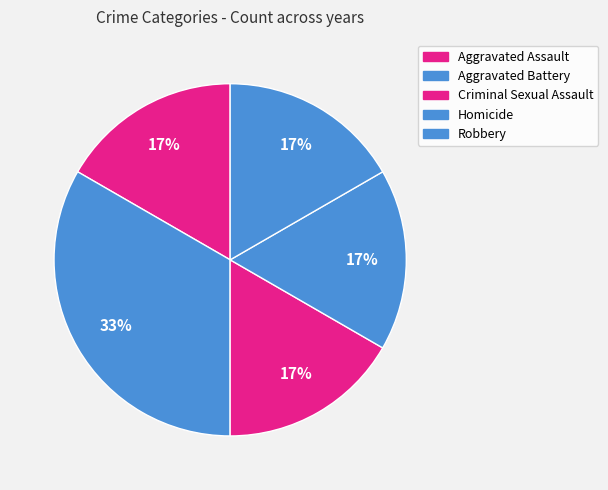

Approximately how many times larger is the value at Criminal Sexual Assault compared to Homicide?

1.0